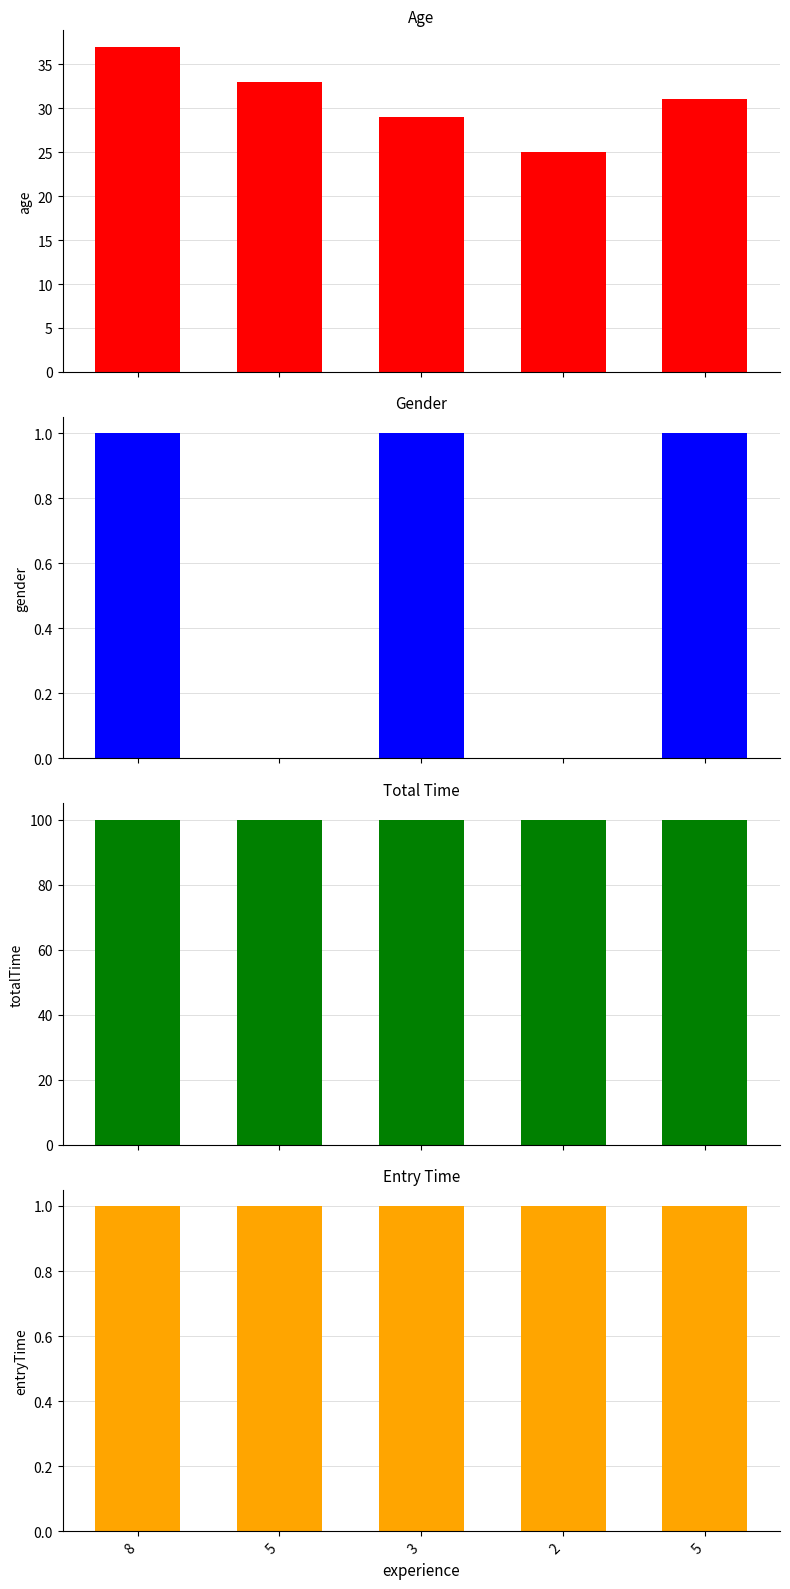

Rank the series by their maximum value, from lowest to highest.

gender, entryTime, age, totalTime